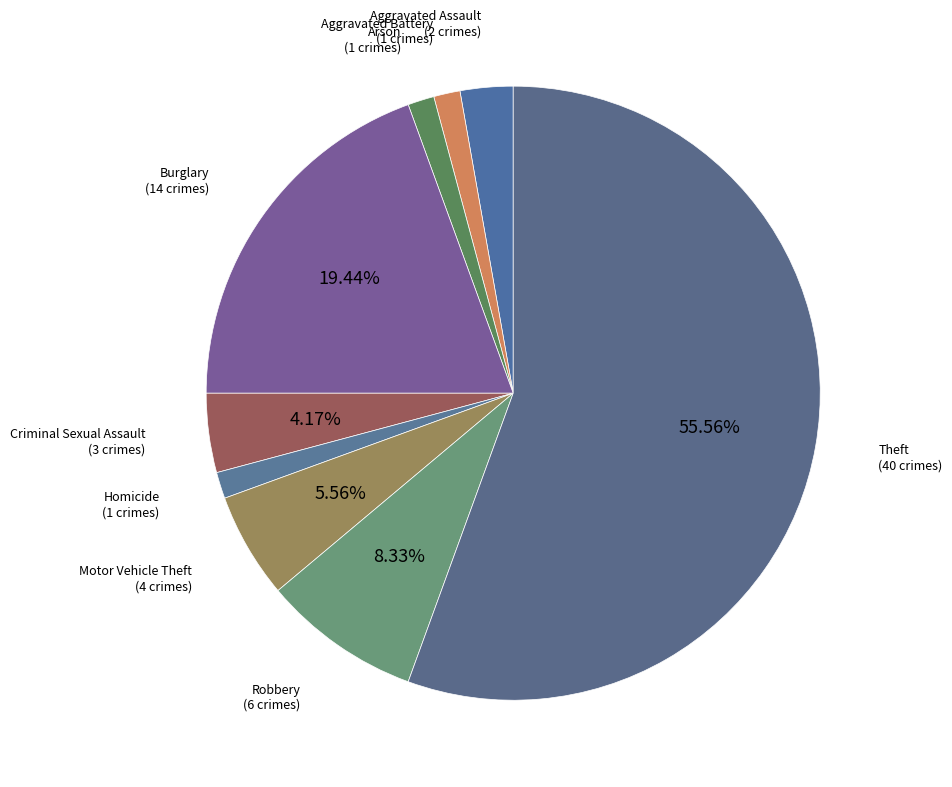

The Aggravated Battery slice represents 1% of the pie. True or false?

True